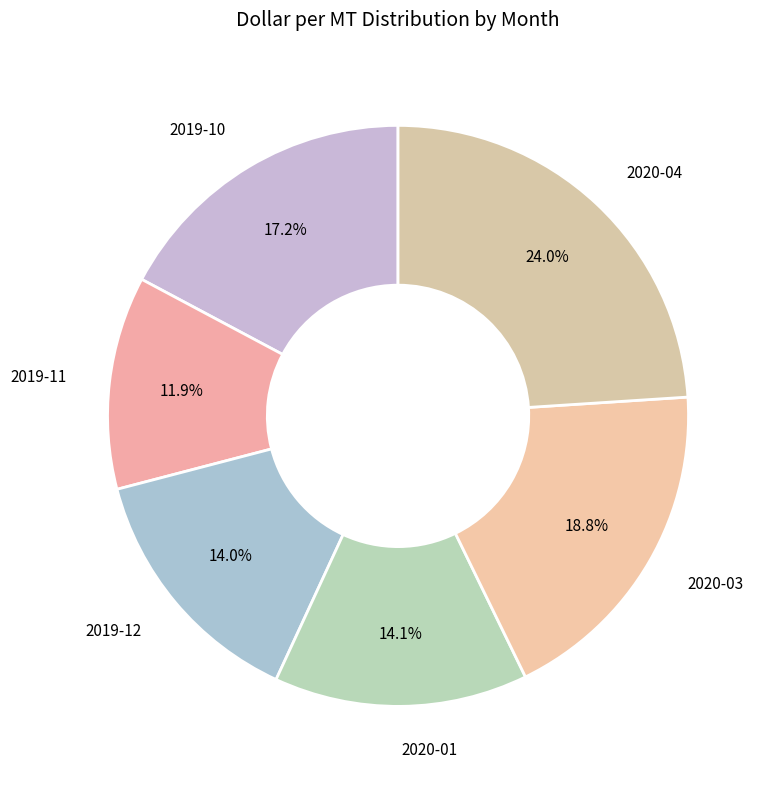

To the nearest percent, what is the difference between the largest and smallest slice percentages?

12%